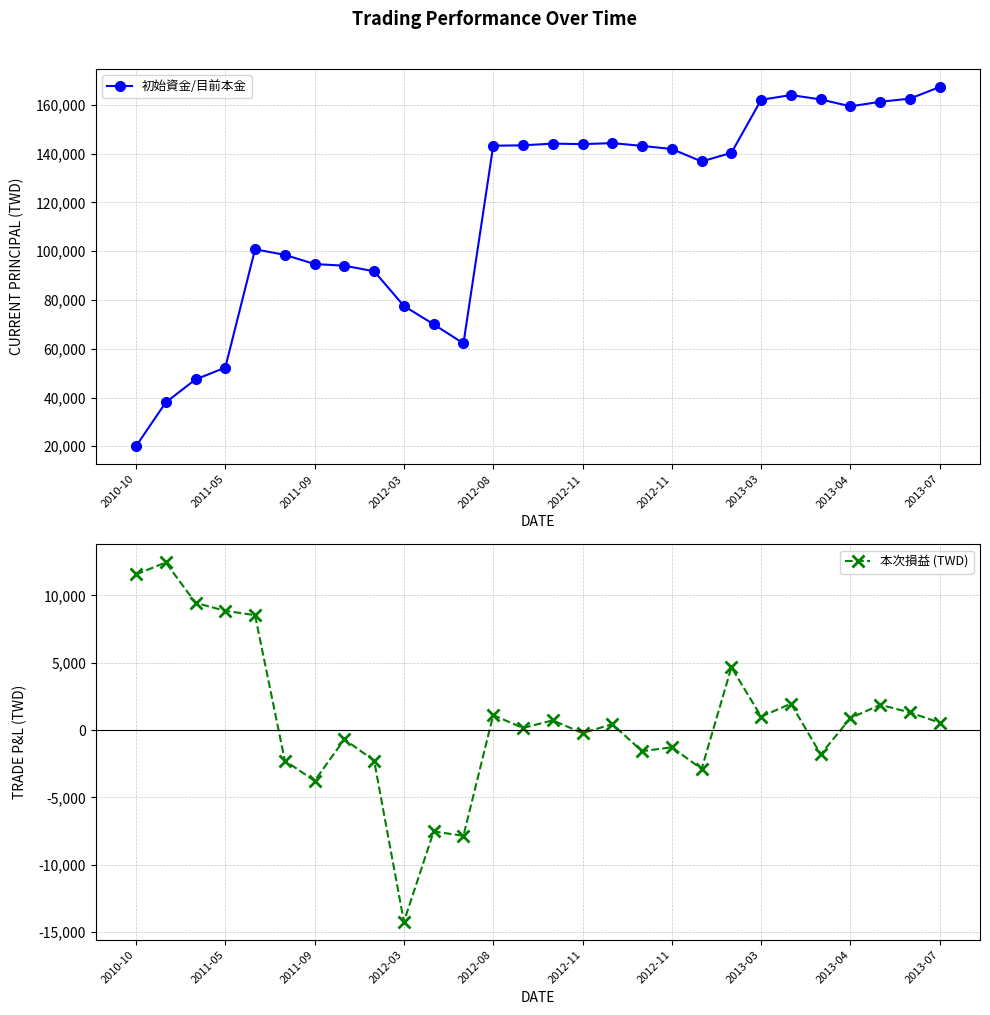

Is this an area chart (filled region under the line)?

No